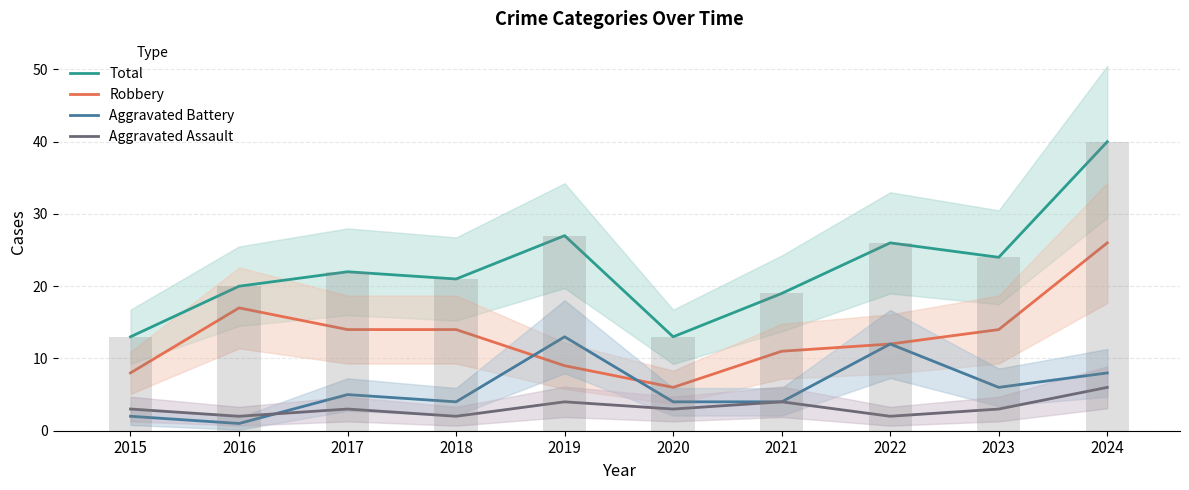

What are all the series names shown in the legend?

Total, Robbery, Aggravated Battery, Aggravated Assault